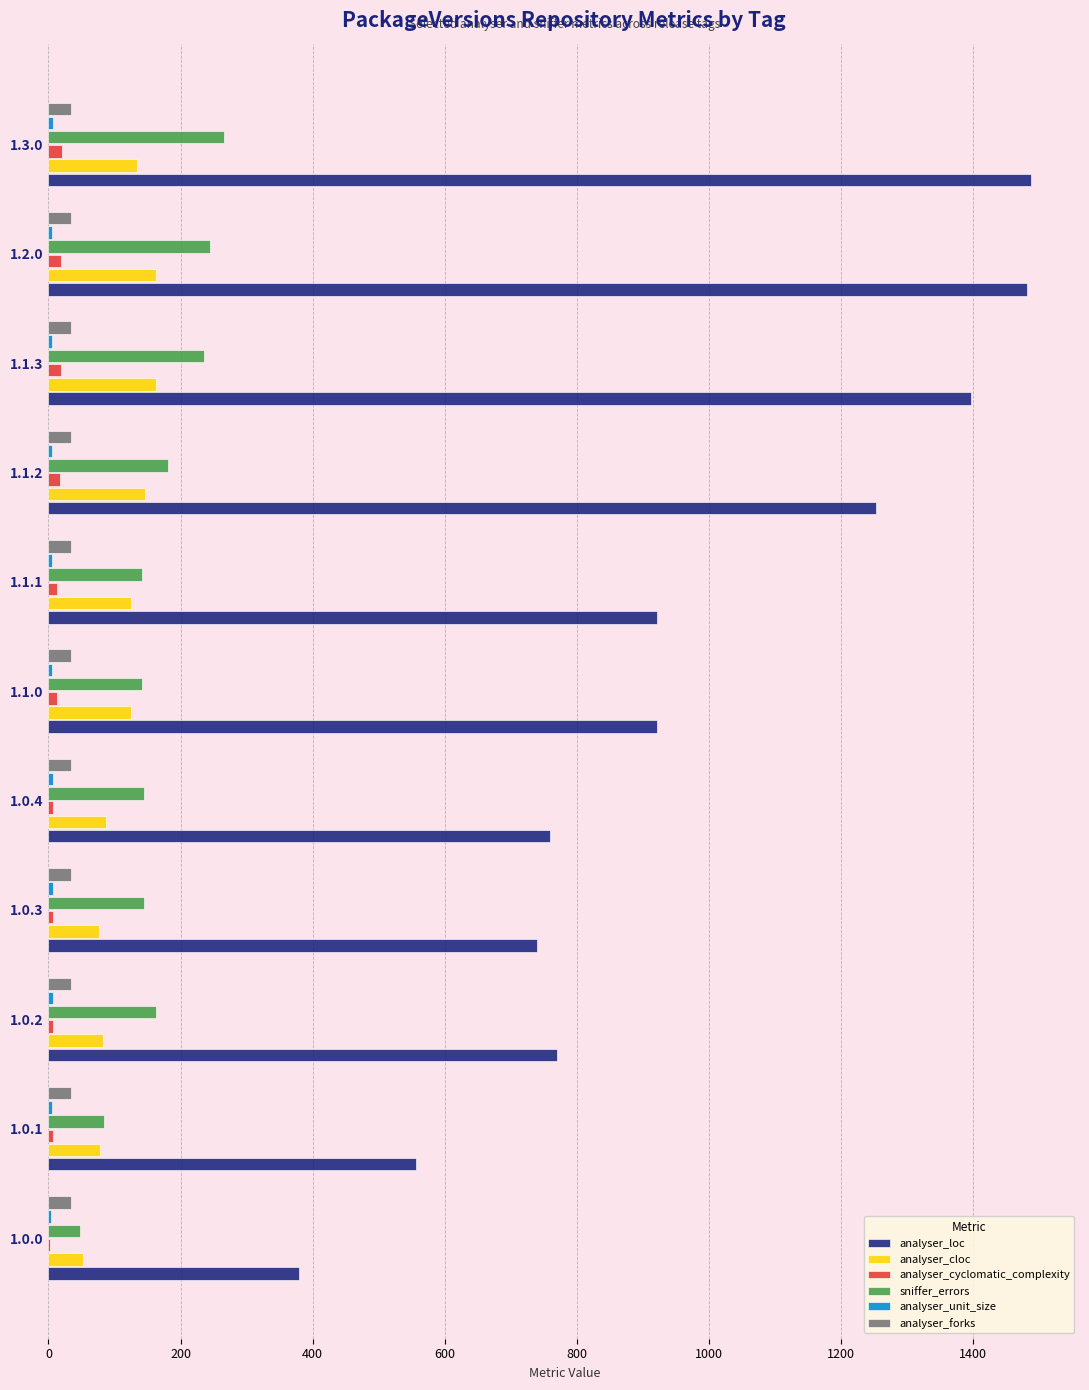

Is the value of analyser_cloc at 1.0.0 greater than the value of sniffer_errors at 1.2.0?

No